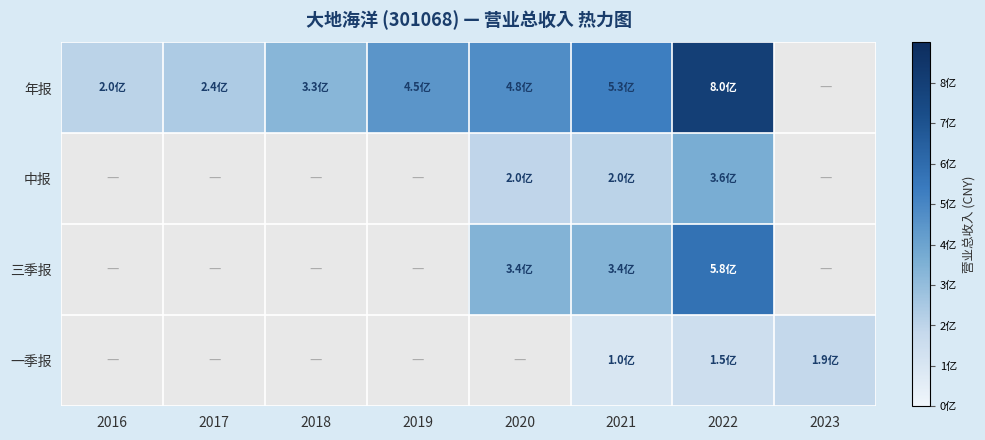

Which series changed the most between 2019 and 2020?

年报